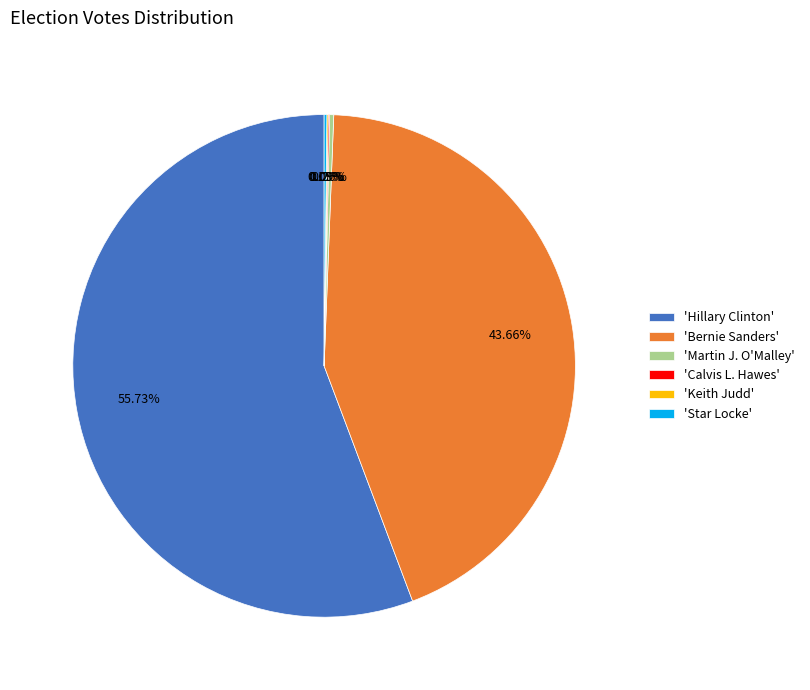

Which category has the biggest portion of the pie?

'Hillary Clinton'